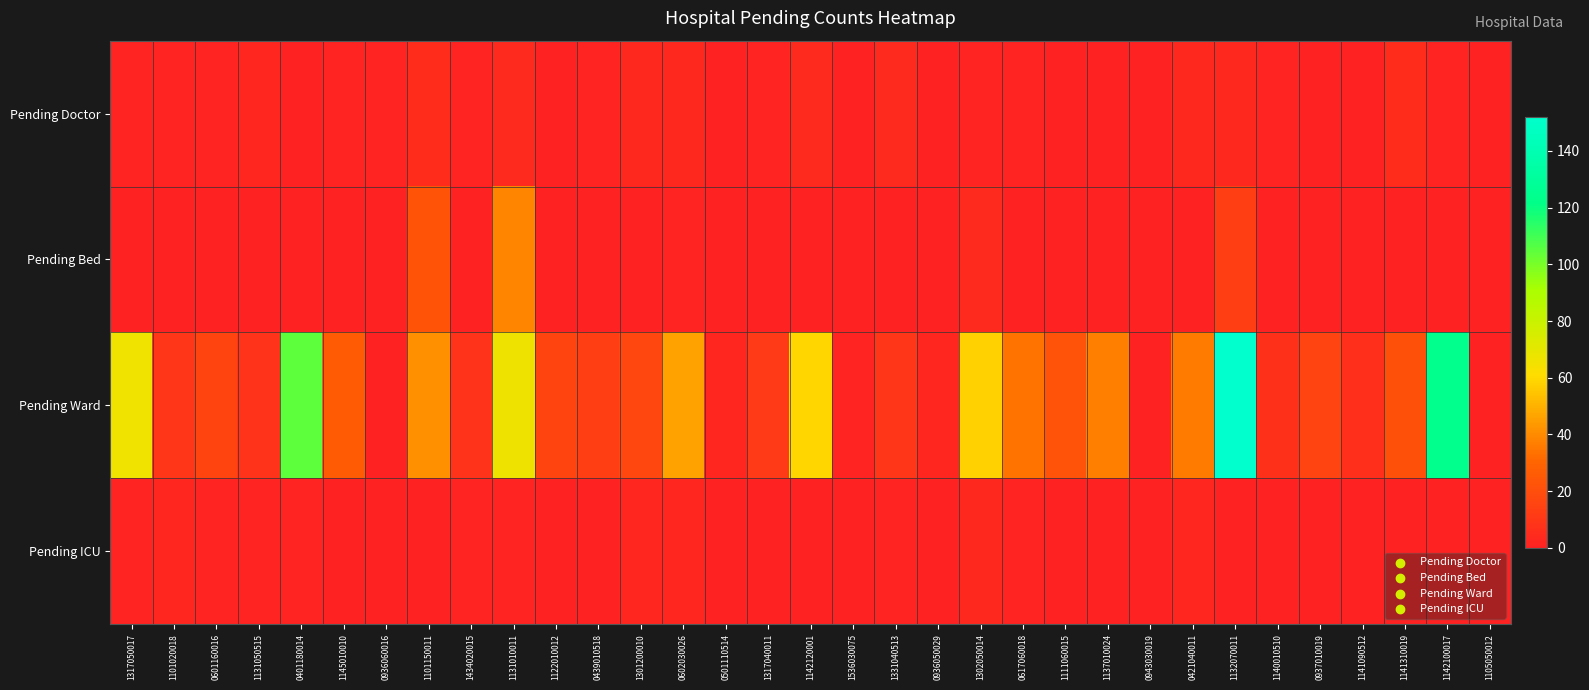

What is the spread (max minus min) of values at 1331040513?

9